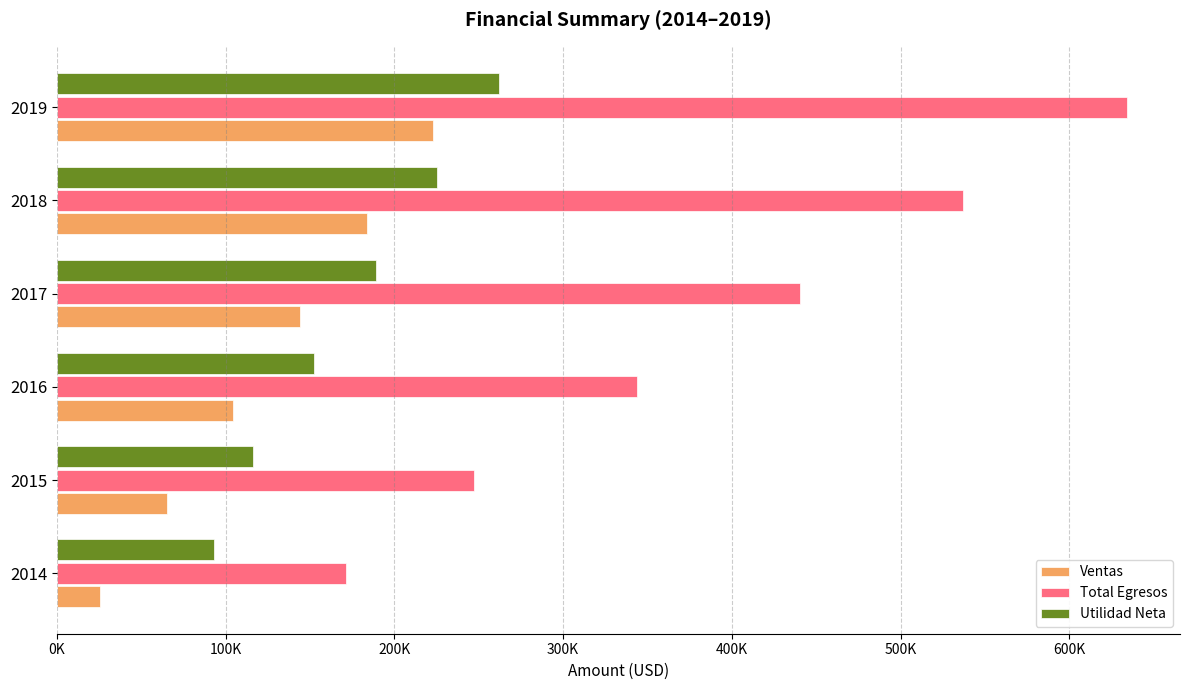

What is the value of the Utilidad Neta bar at the 6th from the left?

261918.4